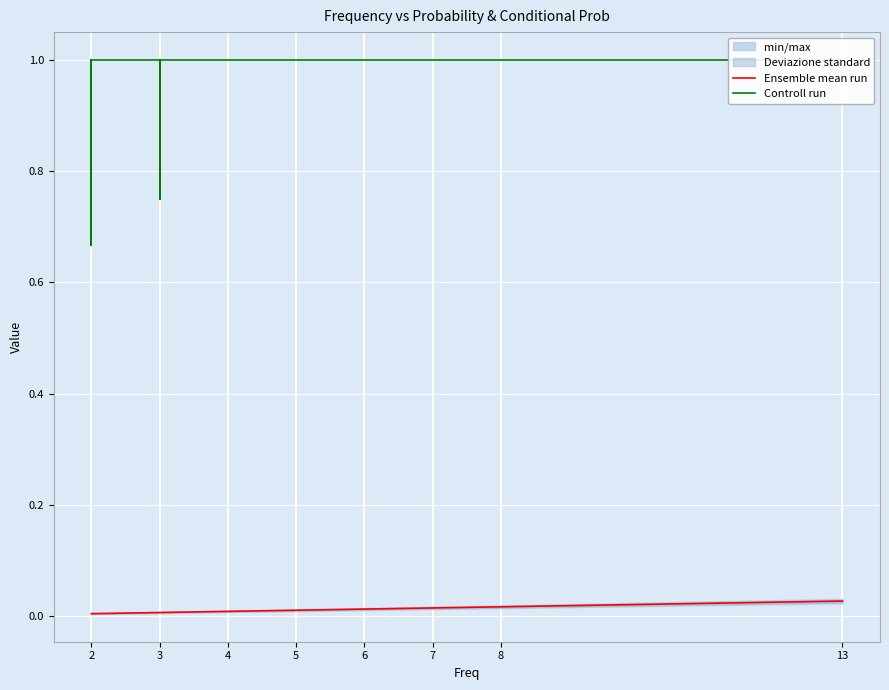

The Controll run series shows 1.0 at 4. True or false?

True